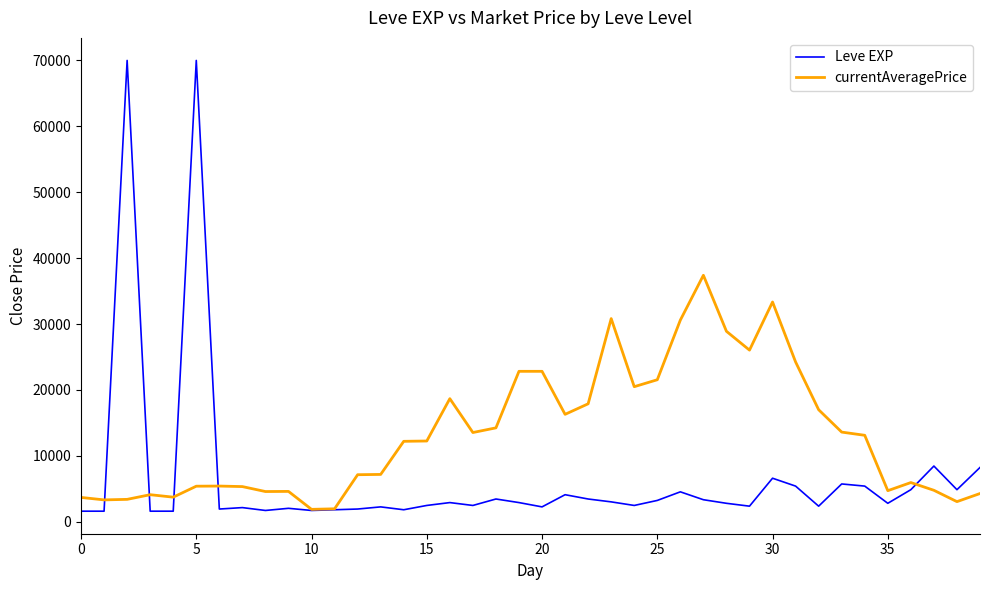

Which series has the largest total across all categories?

currentAveragePrice